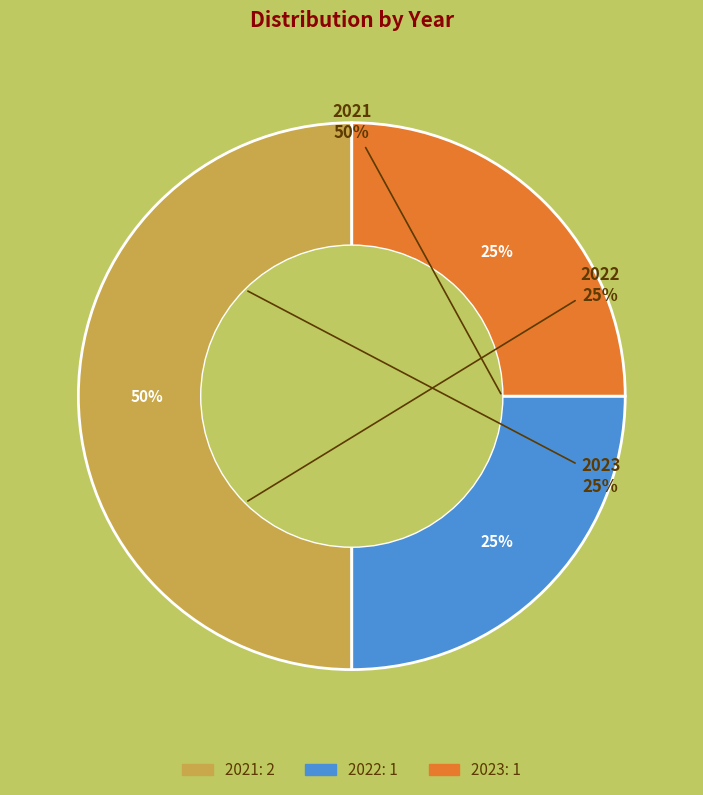

How many slices are in this pie chart?

3